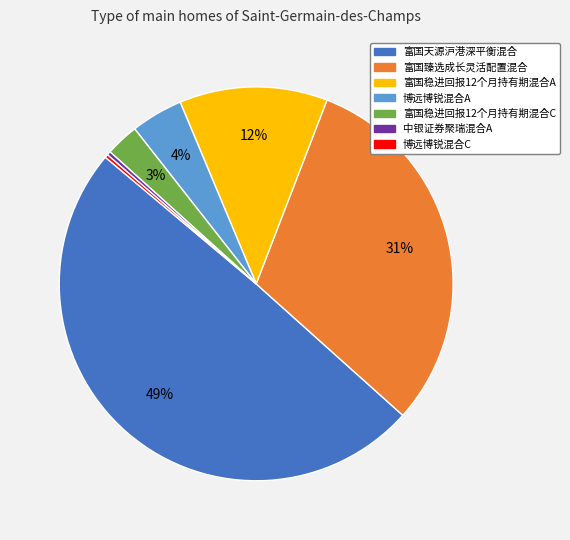

To the nearest percent, what is the difference between the largest and smallest slice percentages?

49%